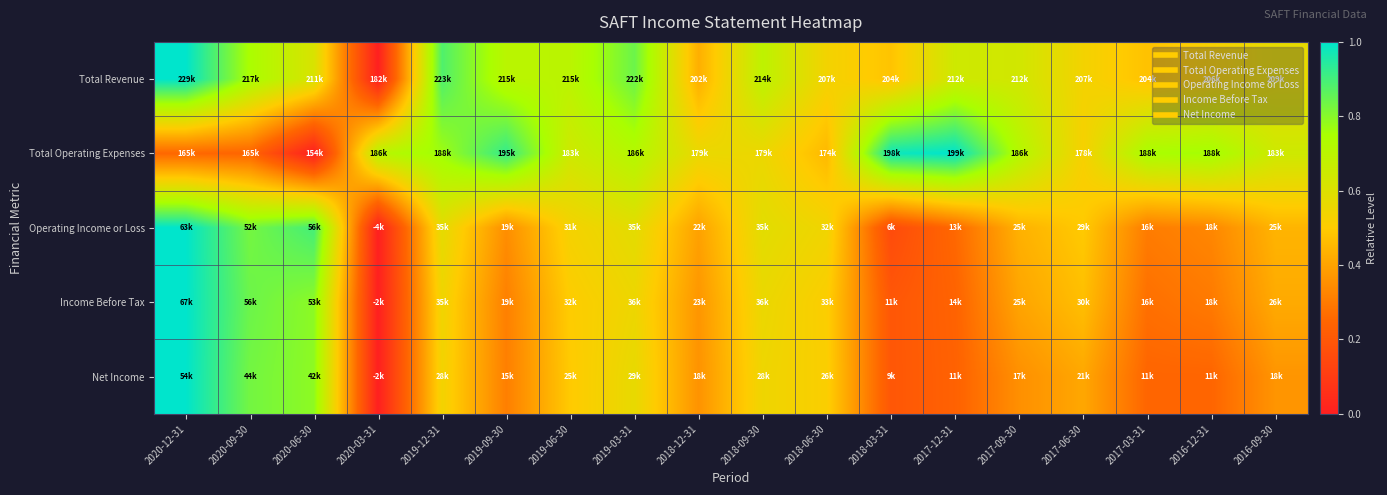

Which label corresponds to the smallest value in the chart?

2020-03-31